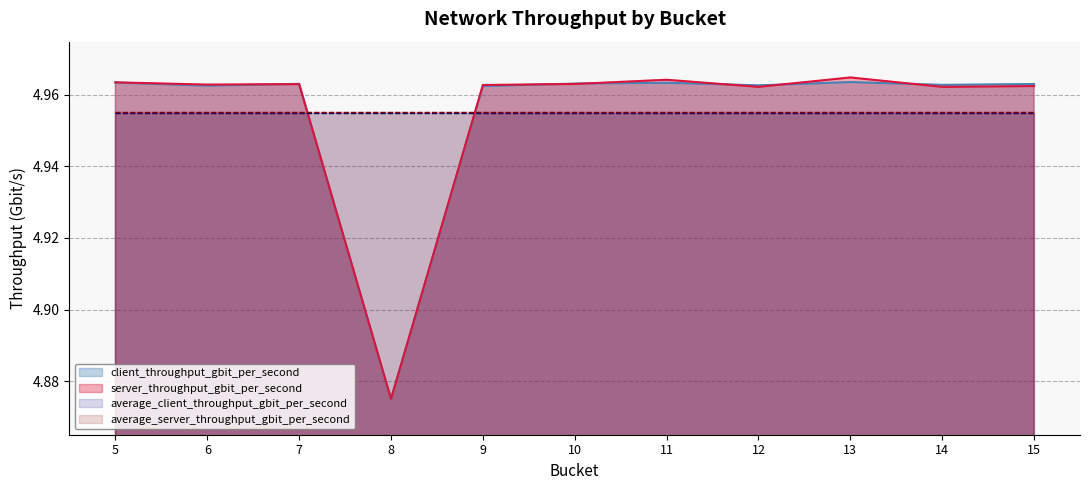

Reading left to right, what are all the values shown in this chart?

client_throughput_gbit_per_second: 5=5.0	6=5.0	7=5.0	8=4.9	9=5.0	10=5.0	11=5.0	12=5.0	13=5.0	14=5.0	15=5.0
server_throughput_gbit_per_second: 5=5.0	6=5.0	7=5.0	8=4.9	9=5.0	10=5.0	11=5.0	12=5.0	13=5.0	14=5.0	15=5.0